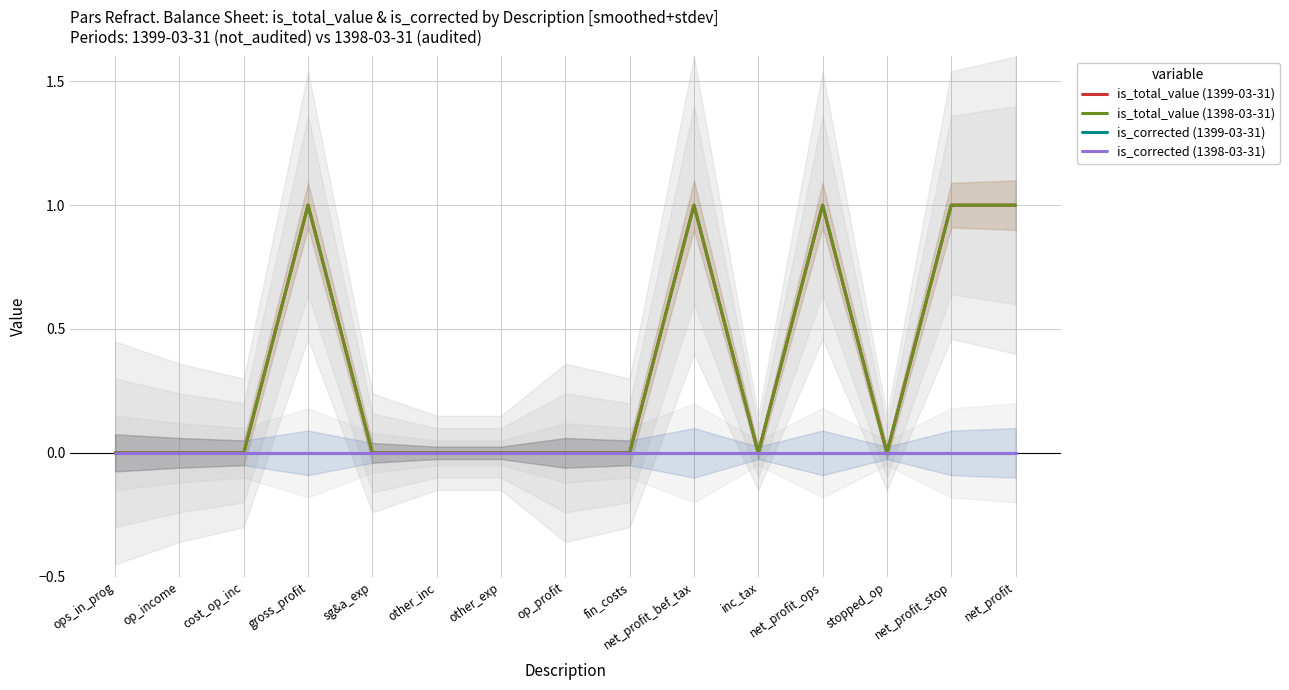

True or false: is_total_value (1399-03-31) and is_corrected (1399-03-31) cross at least once.

False